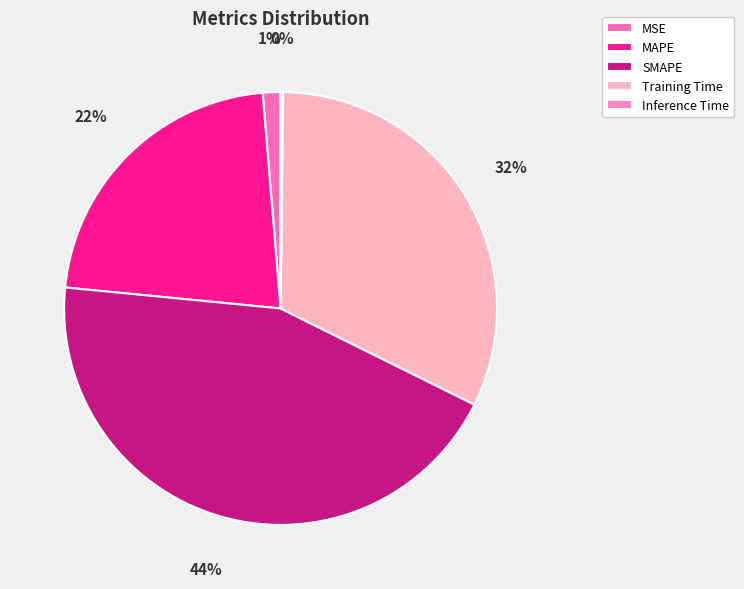

What is the ratio of the value at MAPE to the value at Training Time?

0.7